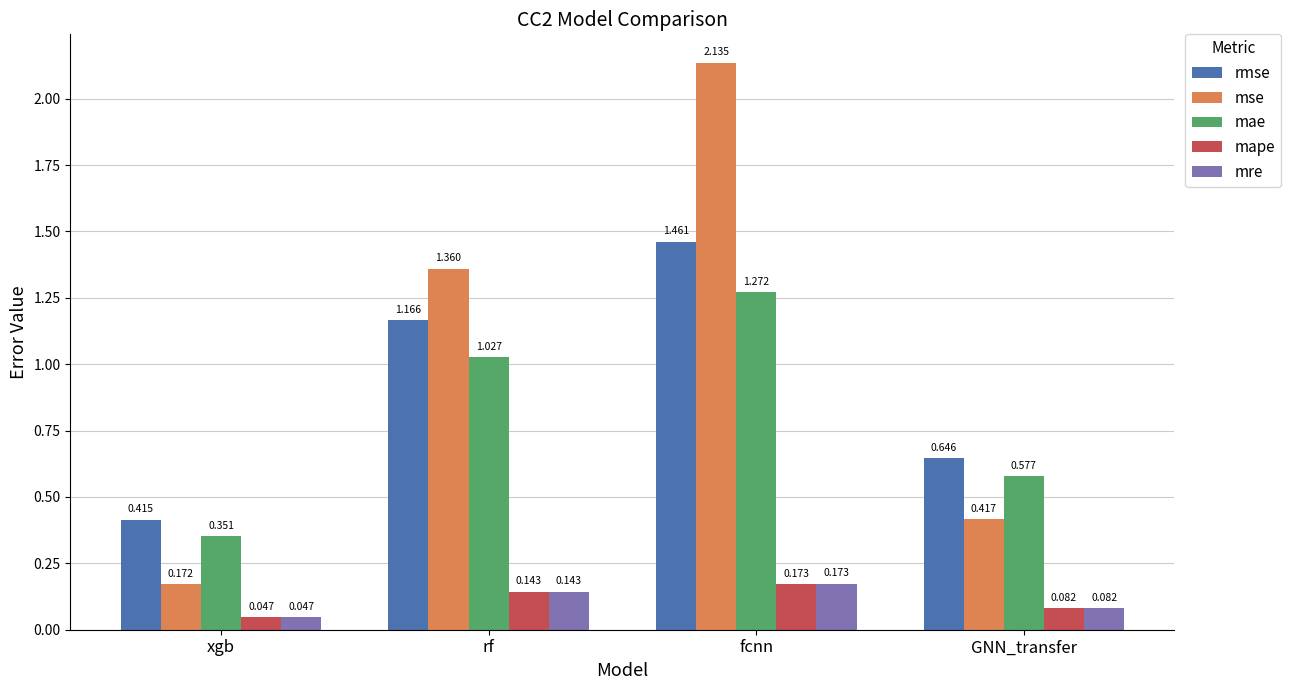

How many data points does each series have?

4